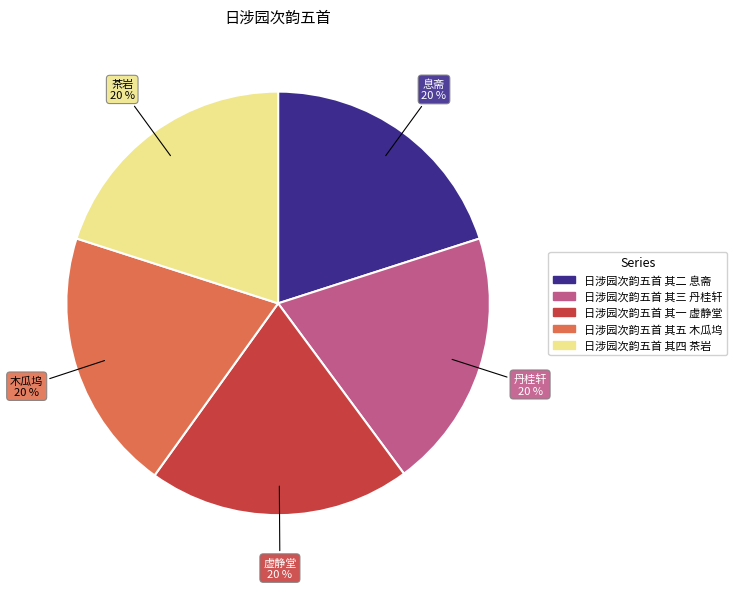

What is the ratio of the value at 日涉园次韵五首 其四 茶岩 to the value at 日涉园次韵五首 其二 息斋?

1.0